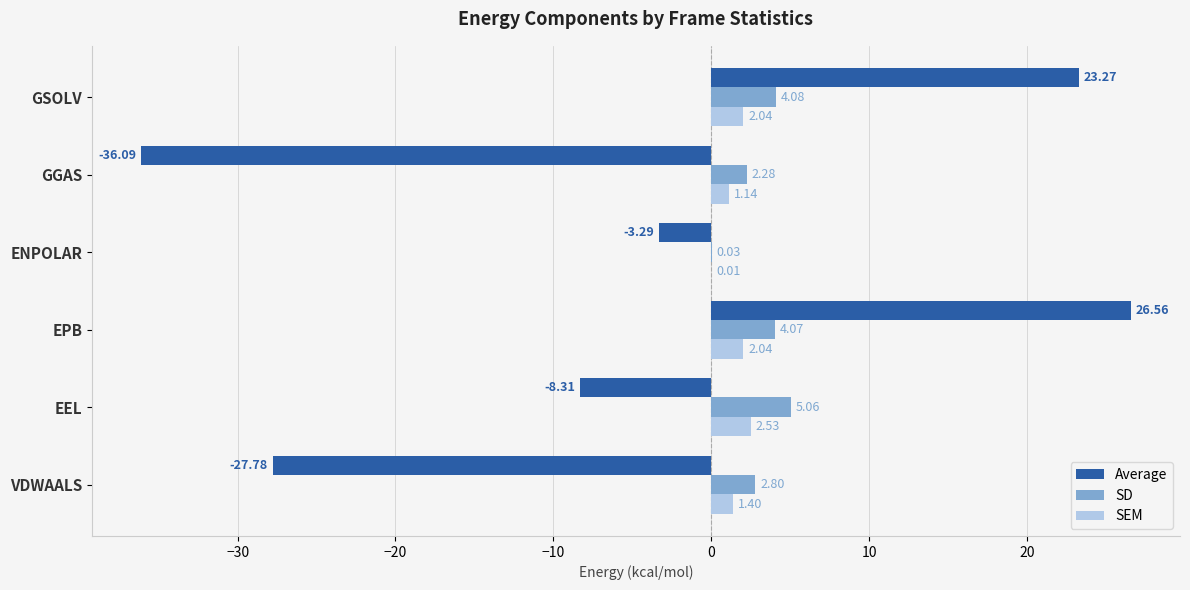

What is the total value across all series at VDWAALS?

-23.6